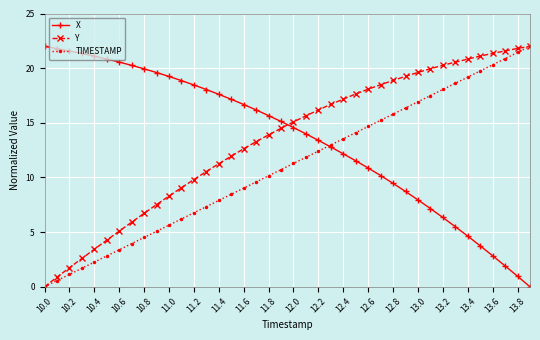

True or false: TIMESTAMP has more than 1 interior local peaks.

False